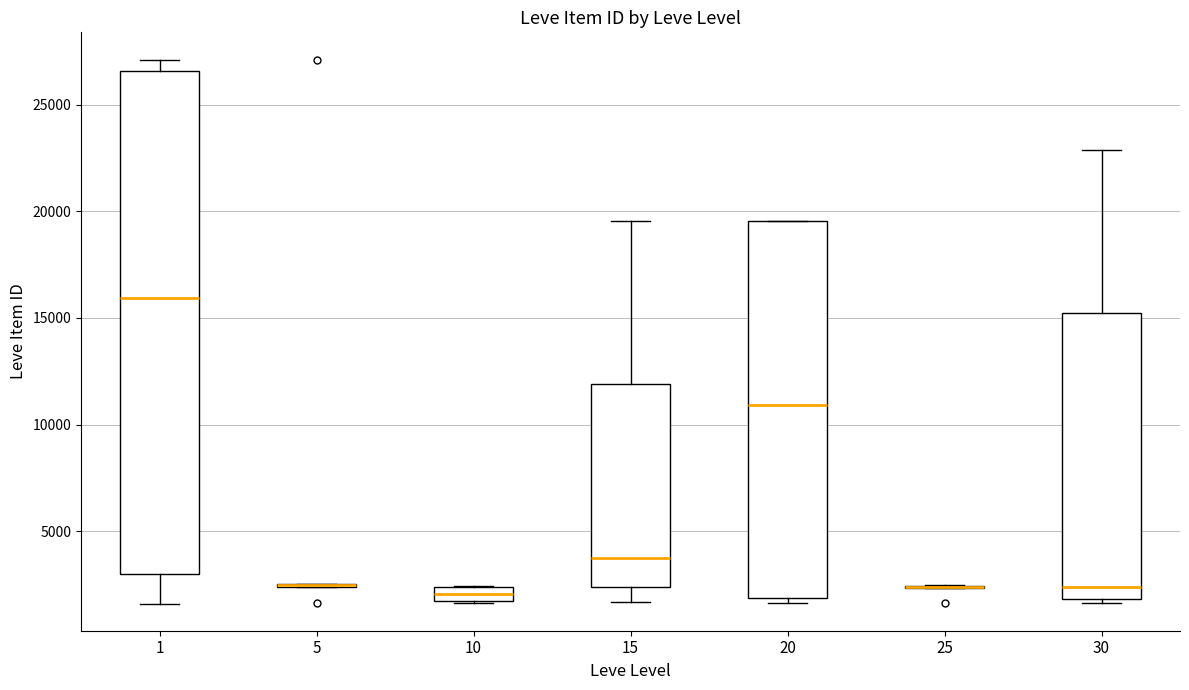

Where does the median line of the box at x = 15 sit on the y-axis? The values are not printed on the chart, so give them approximately, as read against the axis.

4000